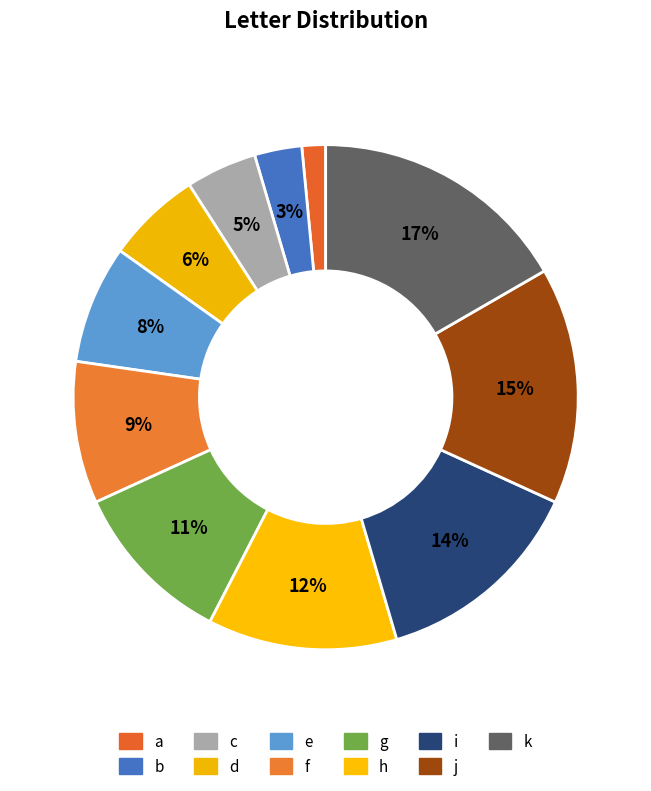

Is it true that b is 3% of the pie?

True